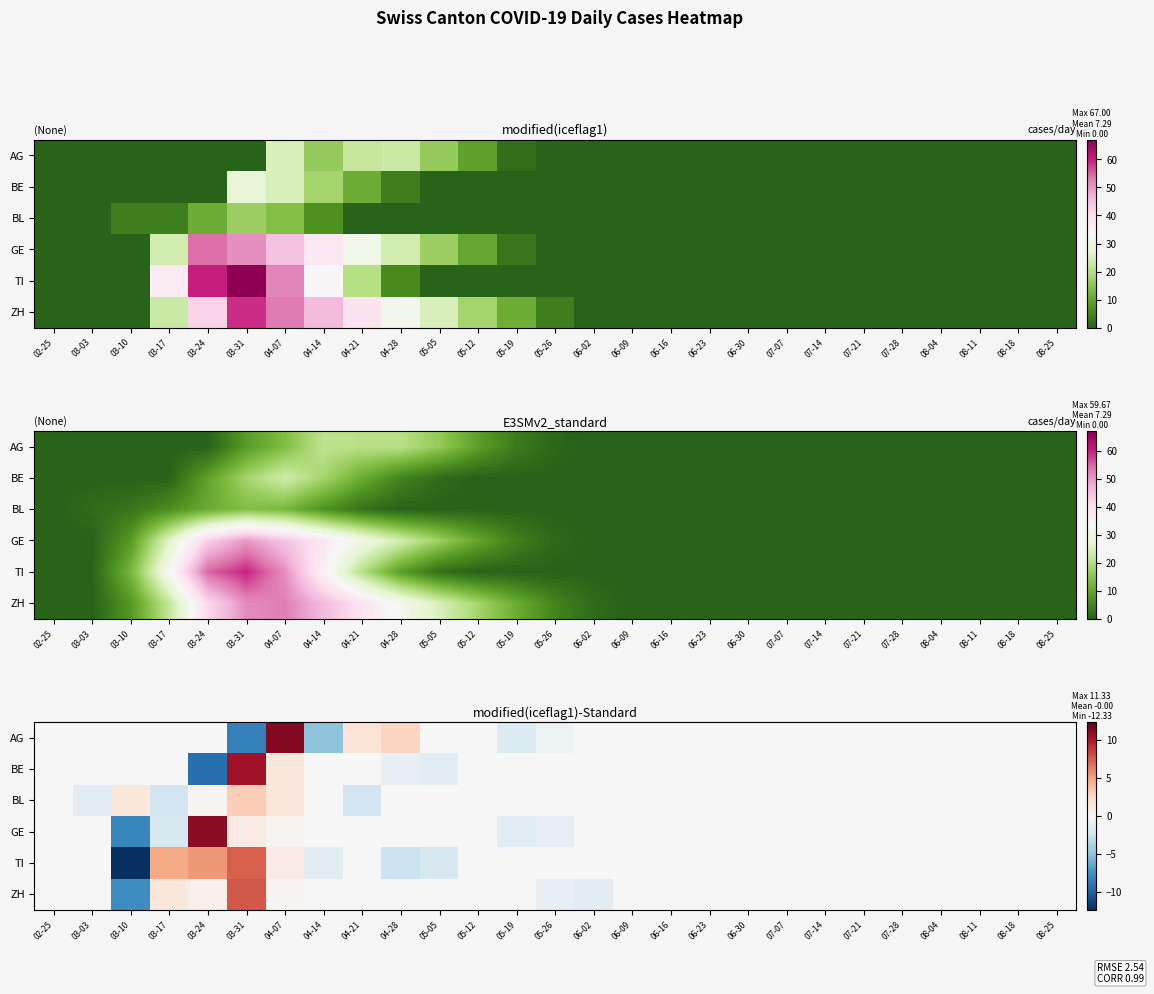

The value of AG at 02-25 is 0.0. True or false?

True